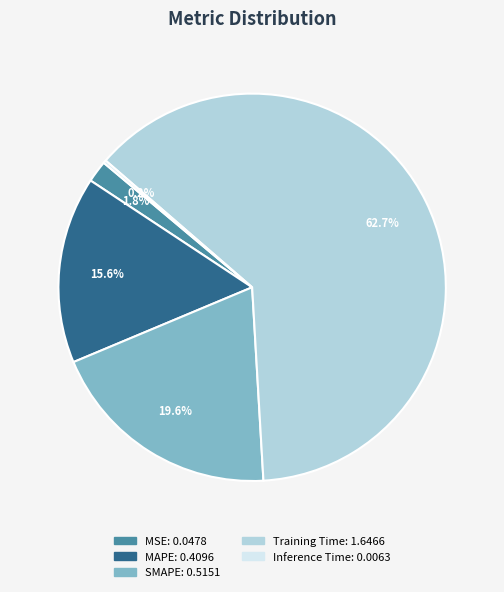

Which has a higher value, MAPE or SMAPE?

SMAPE